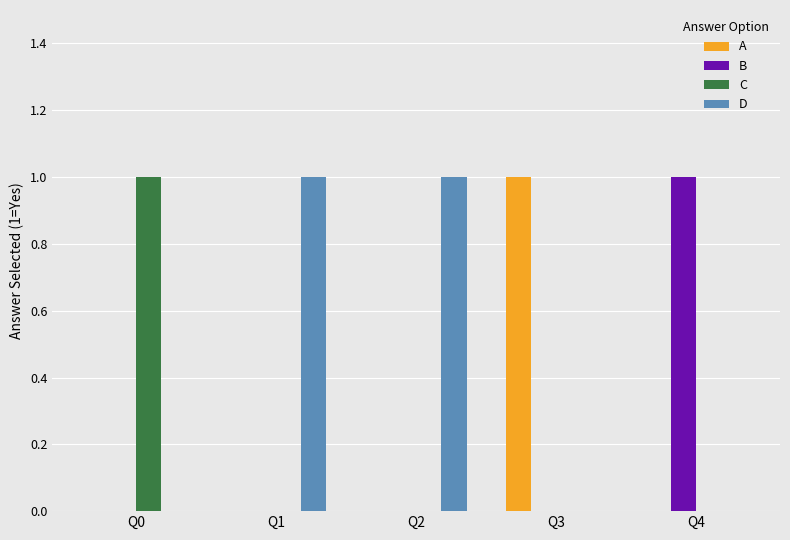

Reading right to left, transcribe all the data shown in this chart.

A: 0	1	0	0	0
B: 1	0	0	0	0
C: 0	0	0	0	1
D: 0	0	1	1	0